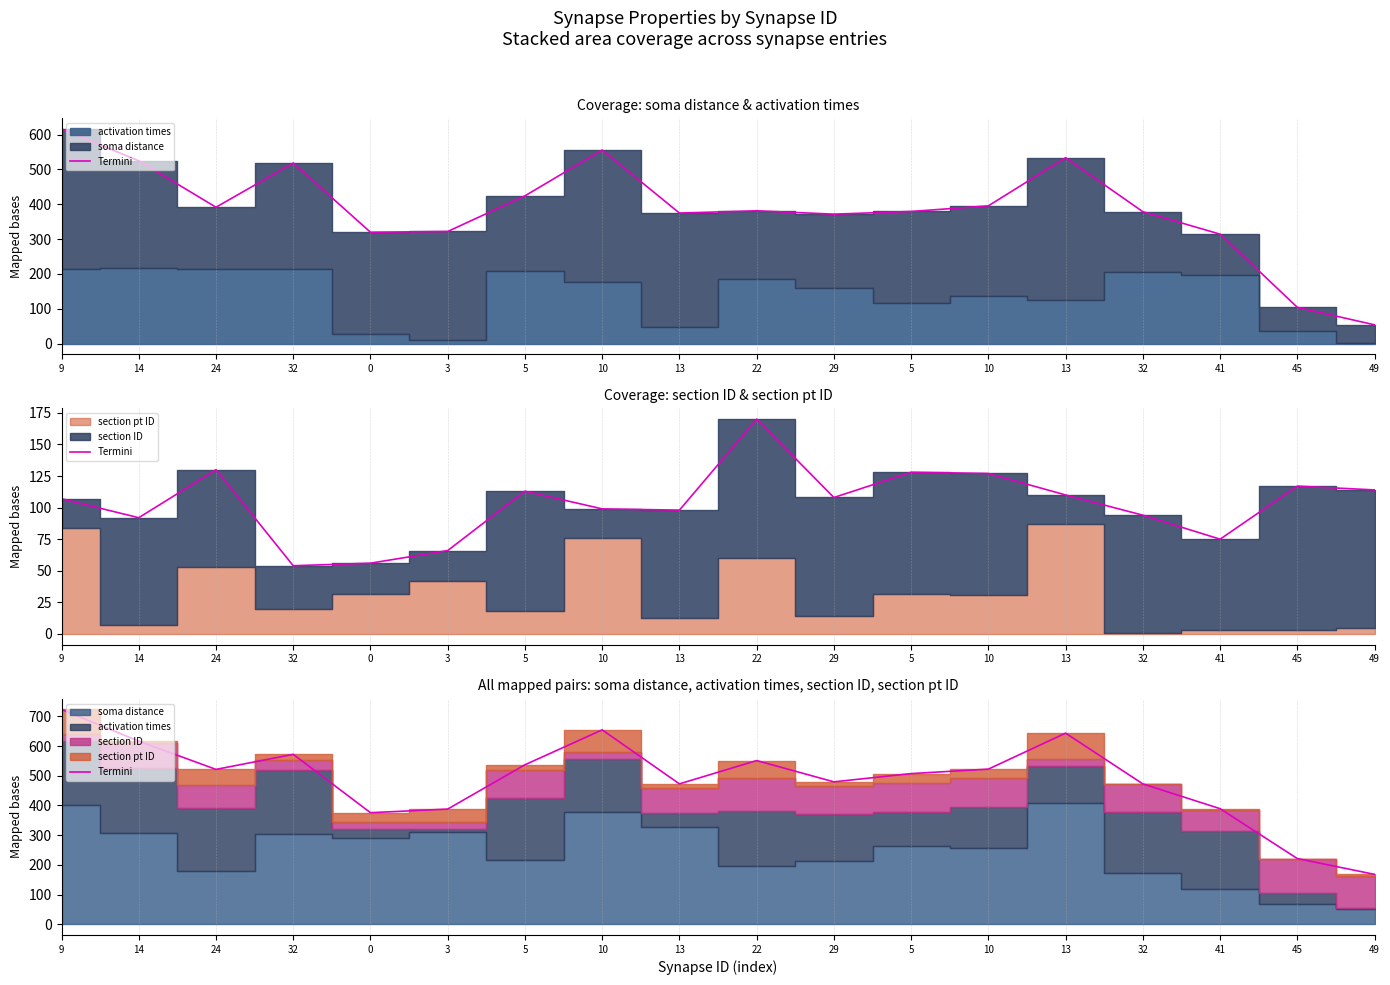

The chart shows a value of 643.7 at 13. True or false?

True